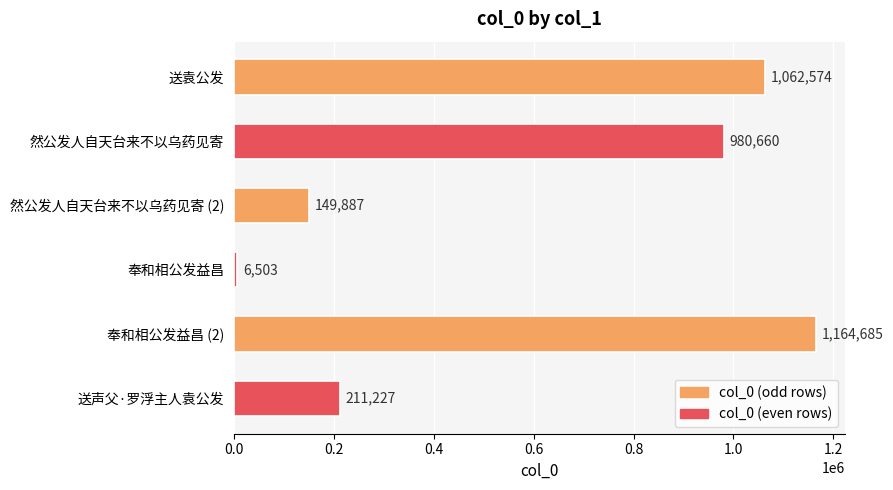

Where is the data nearest to the value 585594?

送声父·罗浮主人袁公发